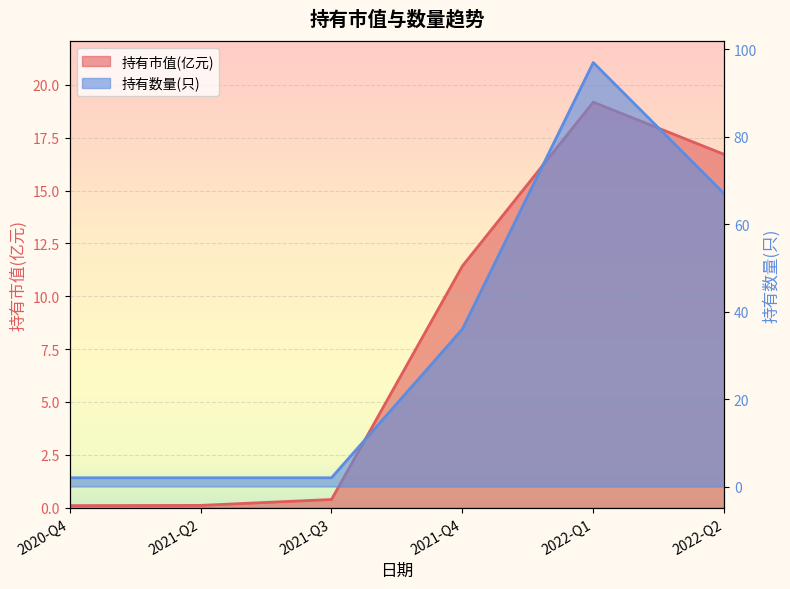

What value does the 持有数量(只) series have at 2021-Q4?

36.0